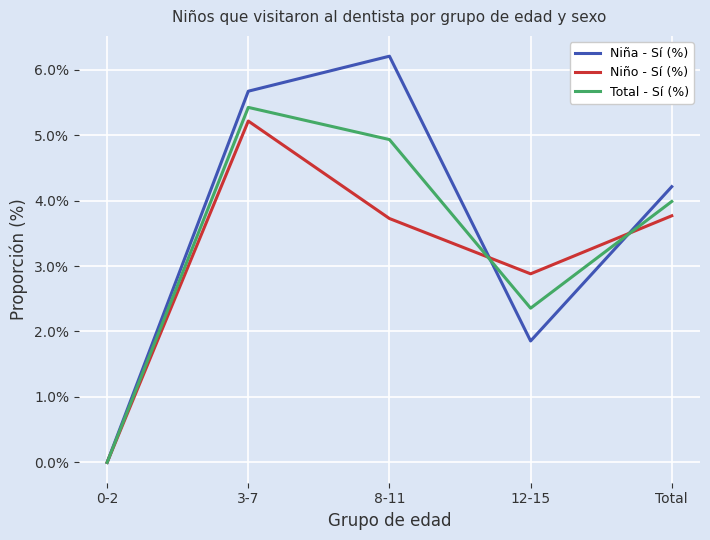

Does the chart have visible grid lines?

Yes